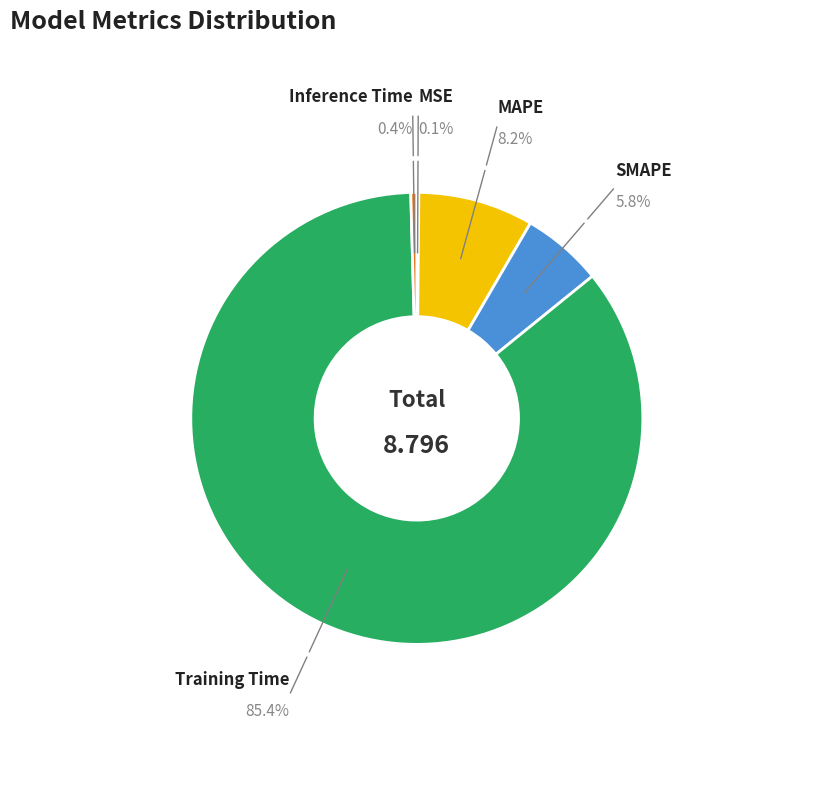

What is the total percentage of SMAPE and MAPE?

14.0%